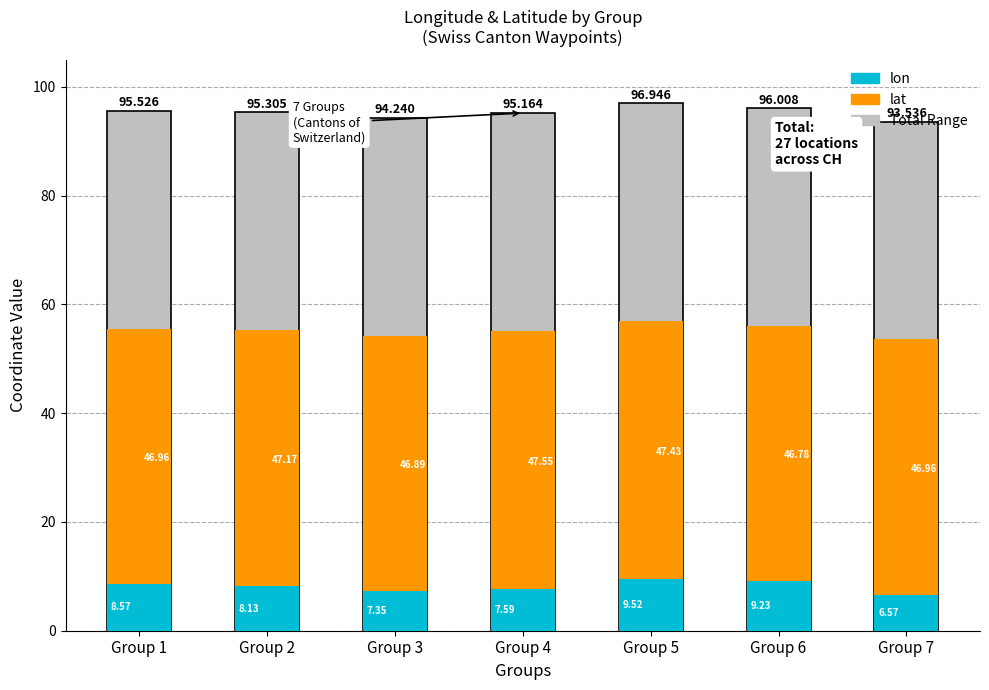

What is the difference between the second highest and minimum values in the lon series?

2.7